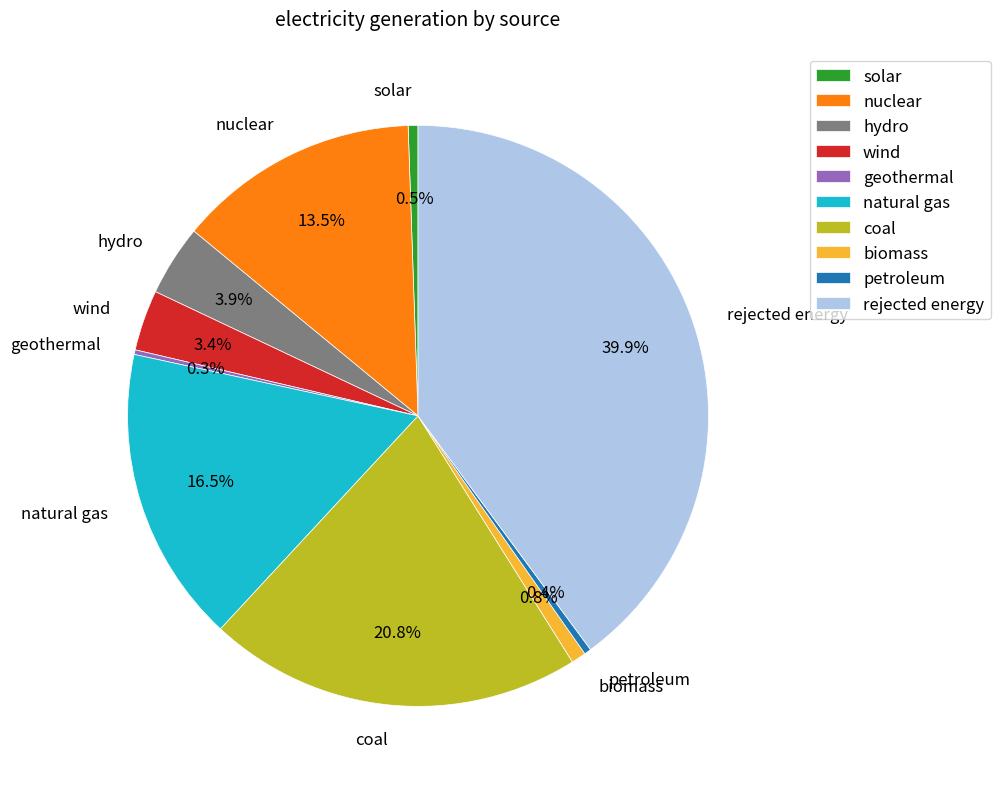

Is the sum of wind and rejected energy greater than half?

No